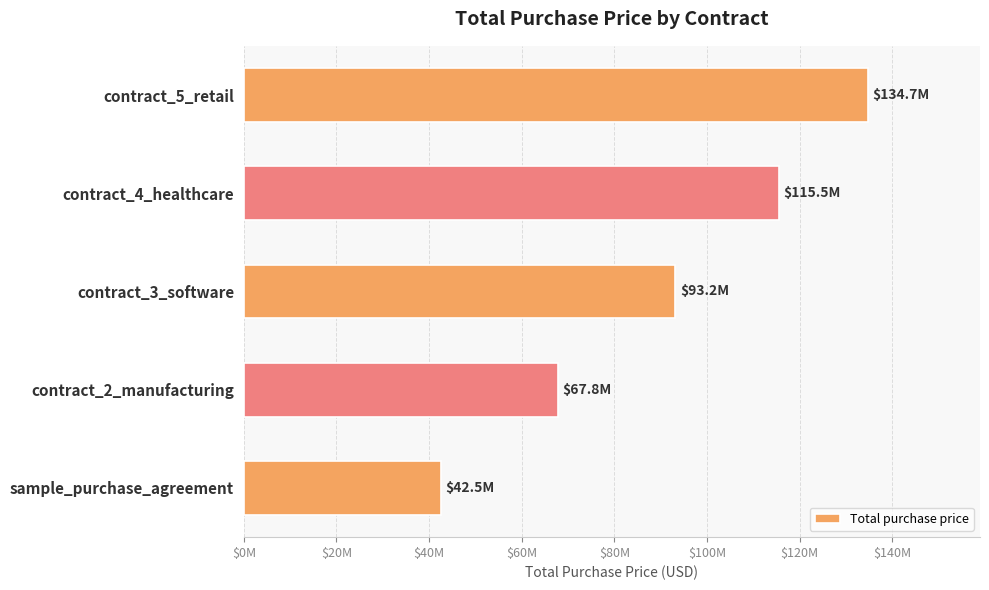

Rank the categories by value from lowest to highest.

sample_purchase_agreement, contract_2_manufacturing, contract_3_software, contract_4_healthcare, contract_5_retail